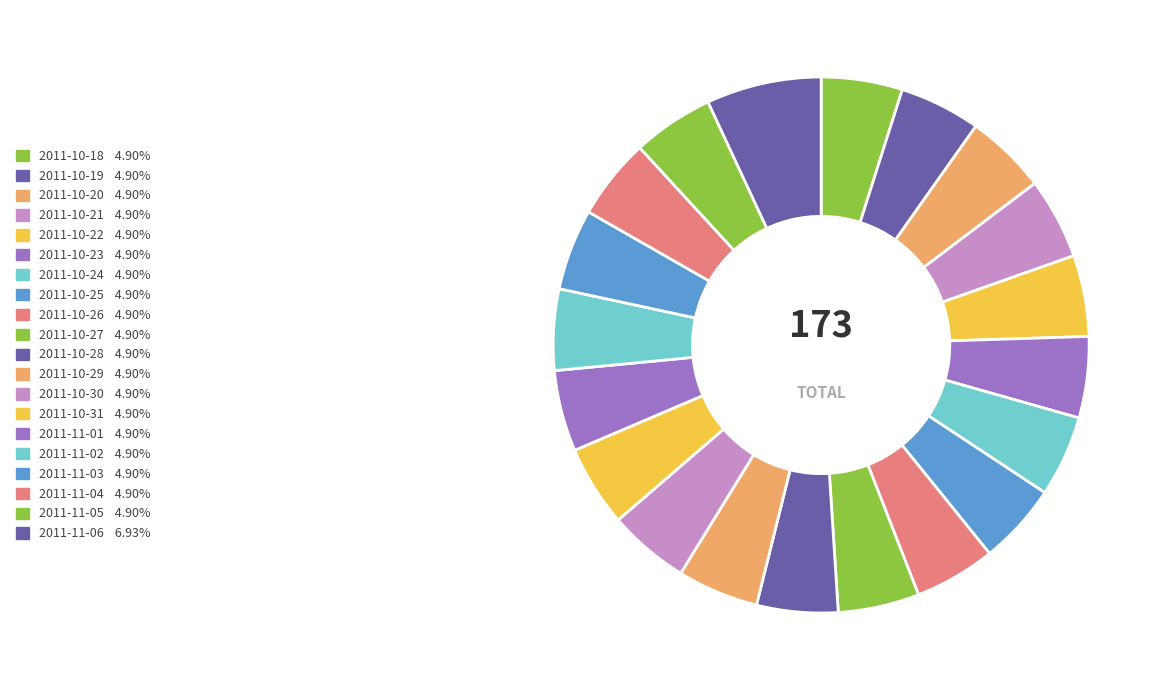

Which category has the biggest portion of the pie?

2011-11-06